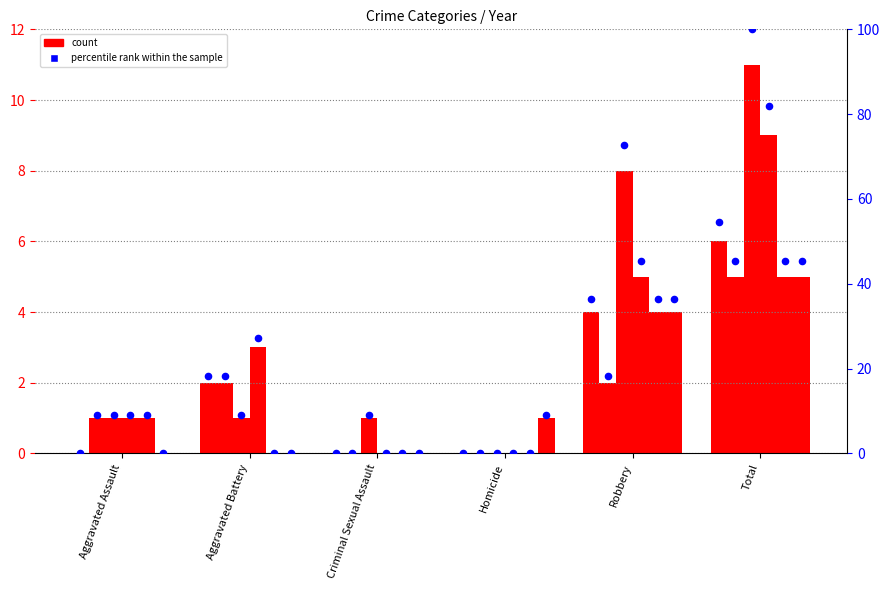

At which category is the sum across all series the highest?

Total